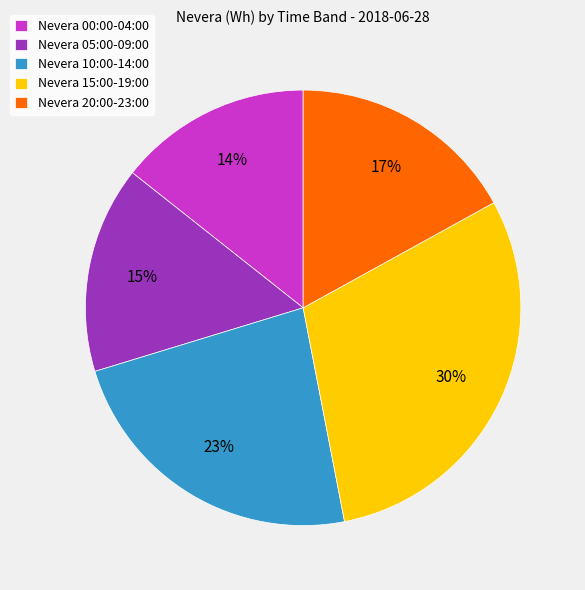

To the nearest percent, what is the difference between the largest and smallest slice percentages?

16%